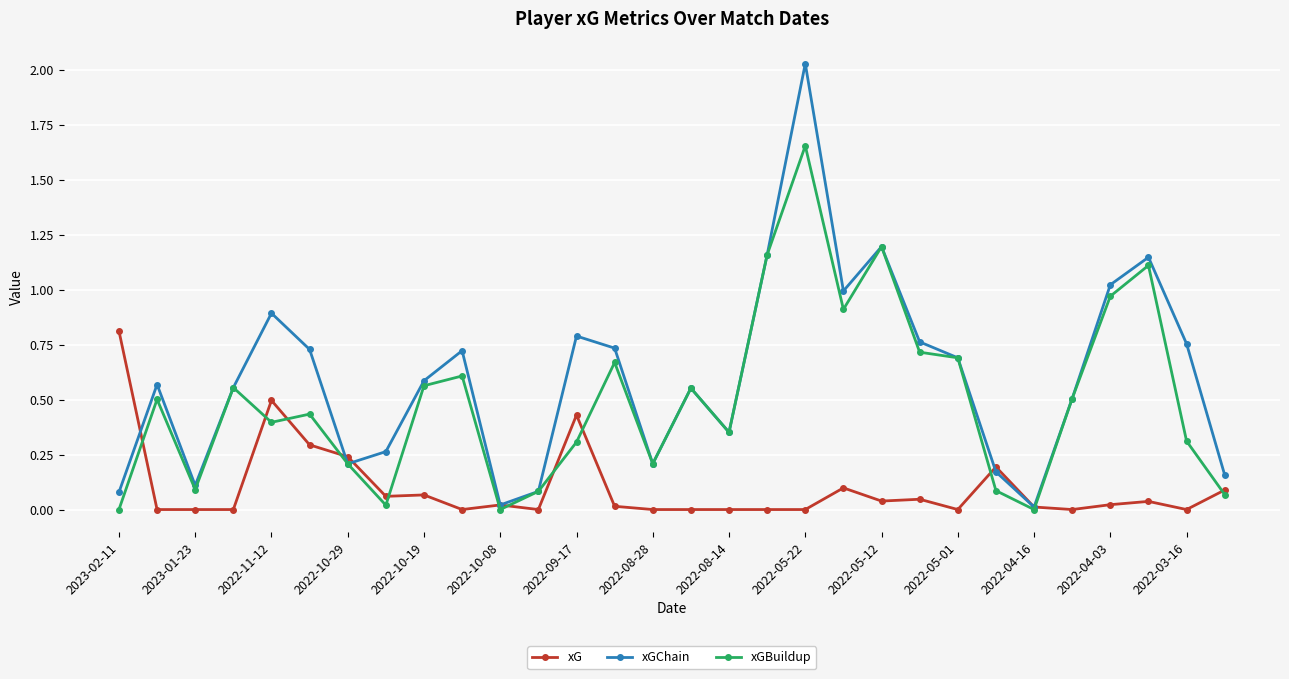

Which series has the largest range (max minus min)?

xGChain